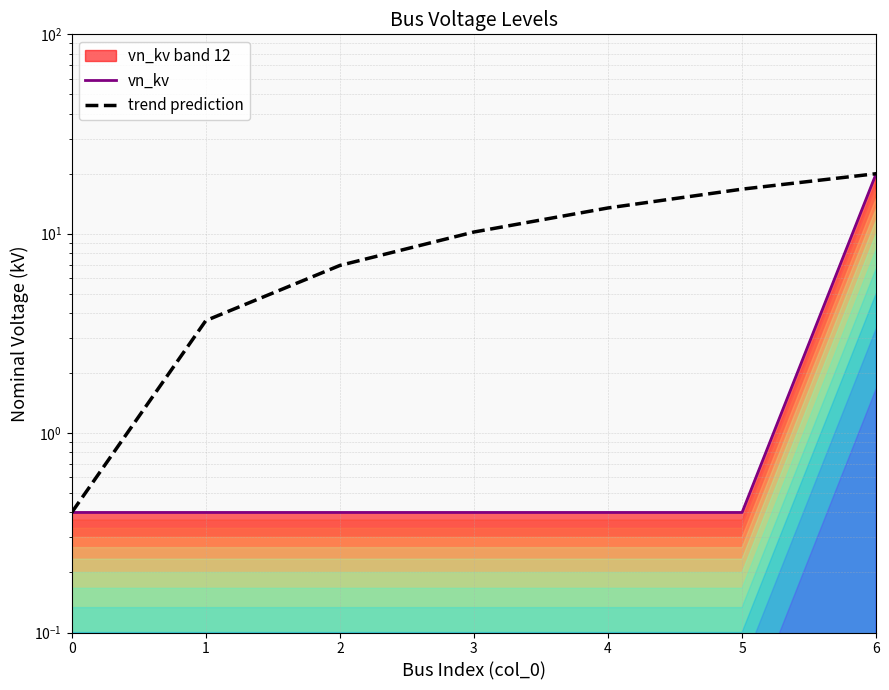

What is the total value across all series at 4?

13.9